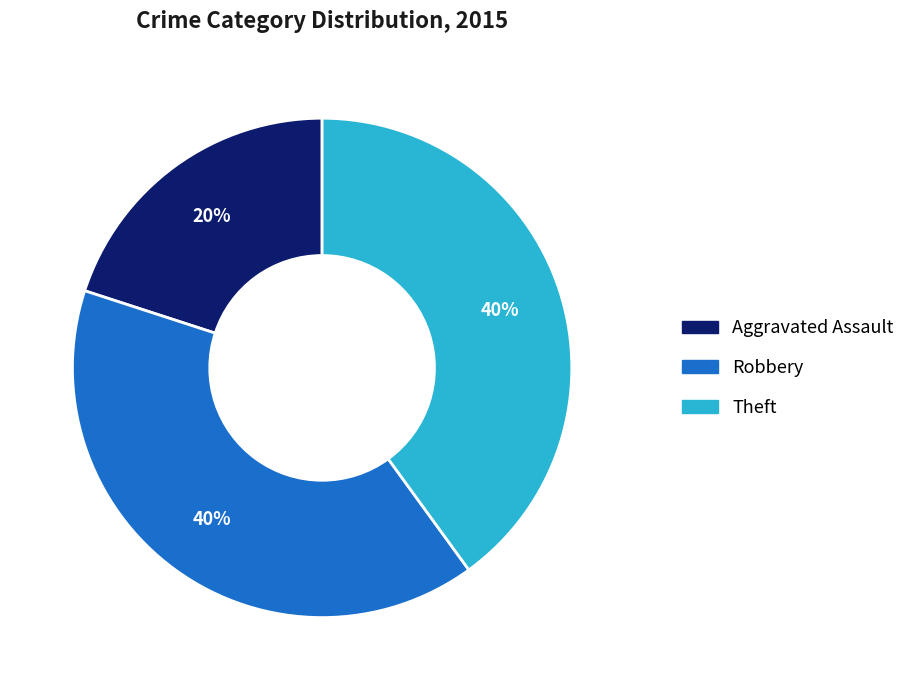

Is Aggravated Assault the majority of the pie?

No